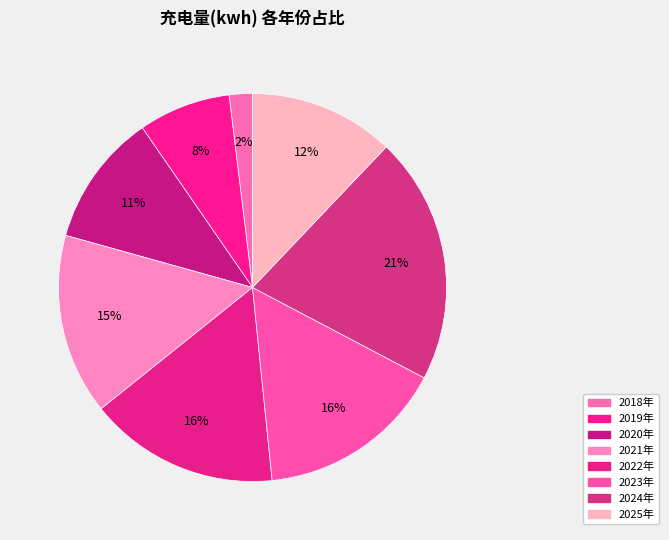

How much of the chart is everything except 2021年?

84.9%